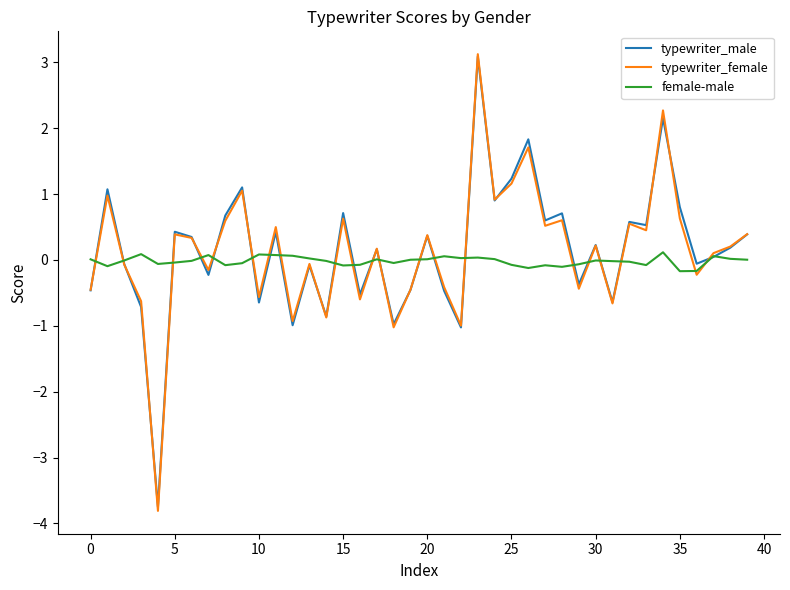

What is the minimum value for typewriter_female?

-3.8